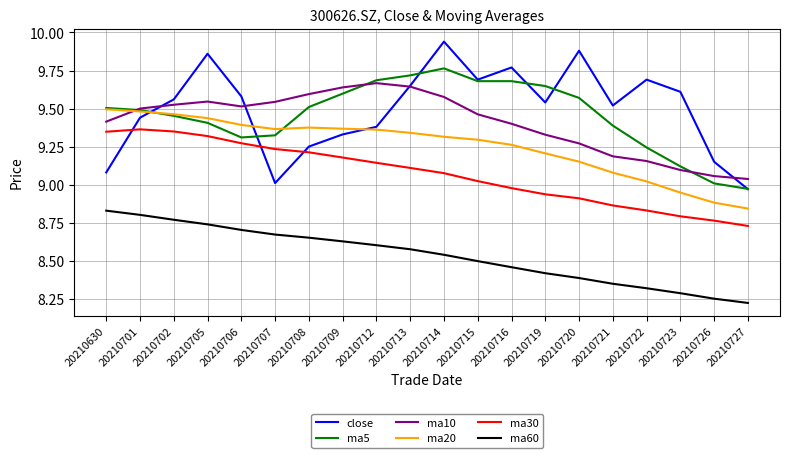

List the series in order of their peak value, lowest first.

ma60, ma30, ma20, ma10, ma5, close